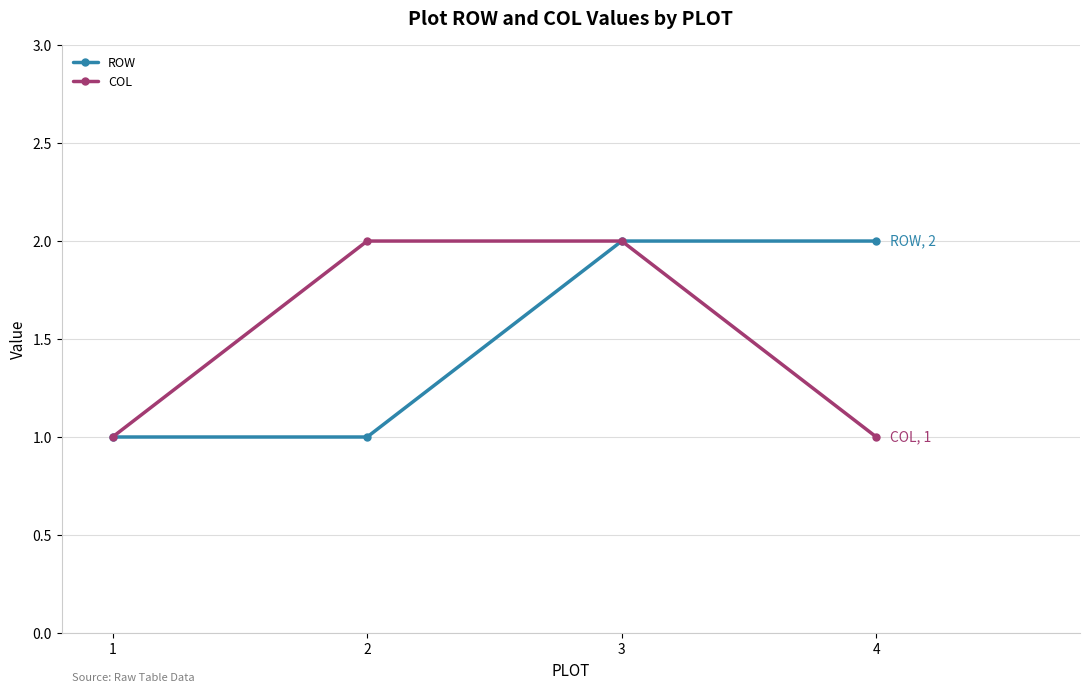

The COL series shows 1 at 3. True or false?

False